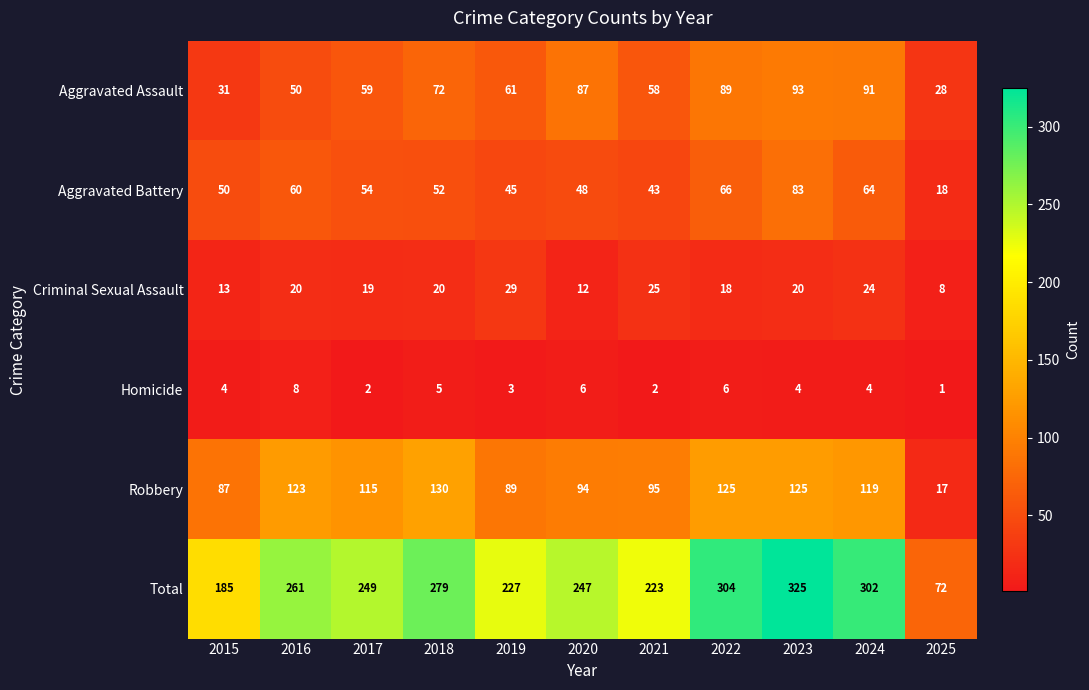

What is the maximum value shown in the chart?

325